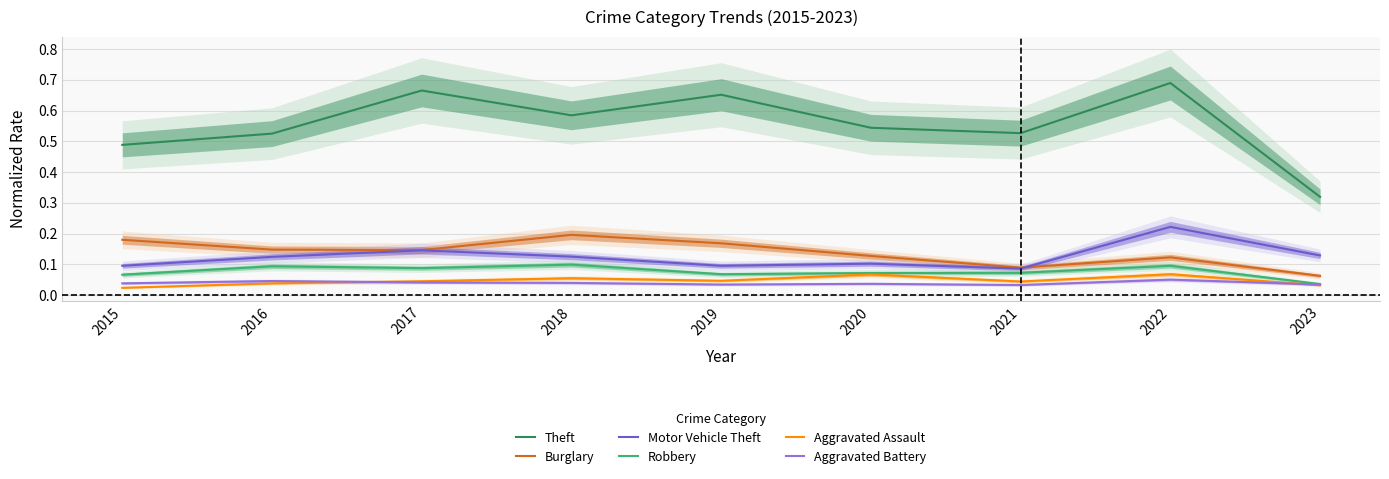

In Motor Vehicle Theft, how many points are higher than both neighbors (excluding endpoints)?

3